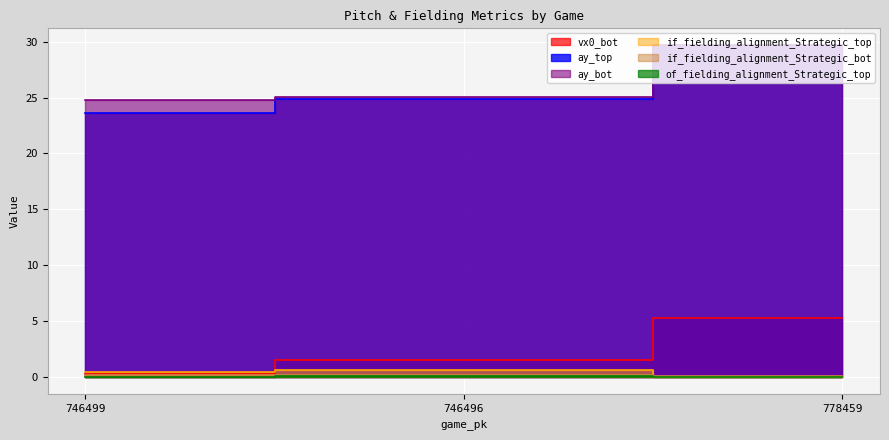

What are all the series names shown in the legend?

vx0_bot, ay_top, ay_bot, if_fielding_alignment_Strategic_top, if_fielding_alignment_Strategic_bot, of_fielding_alignment_Strategic_top